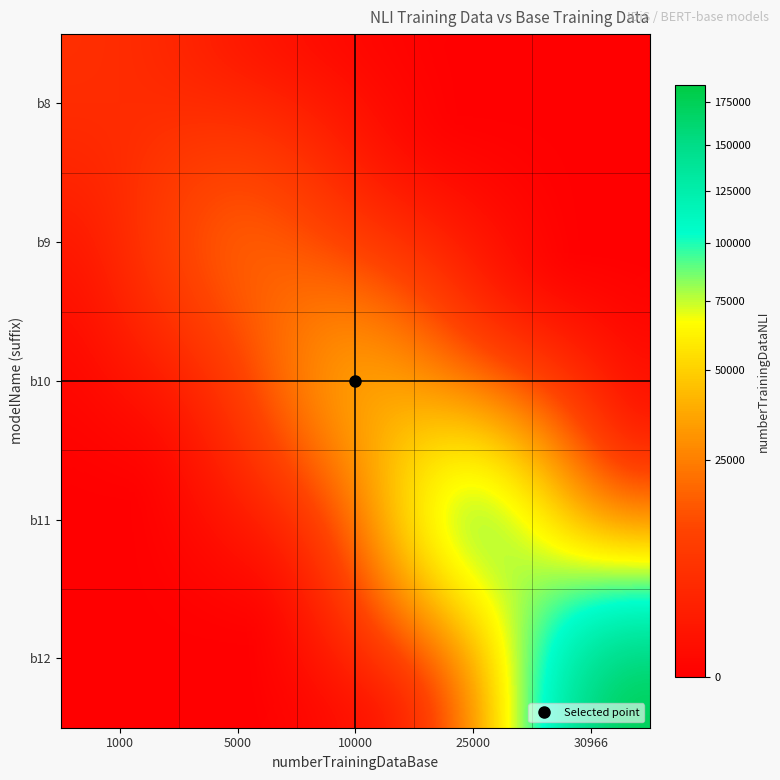

At how many categories does at least one series exceed 104321?

2